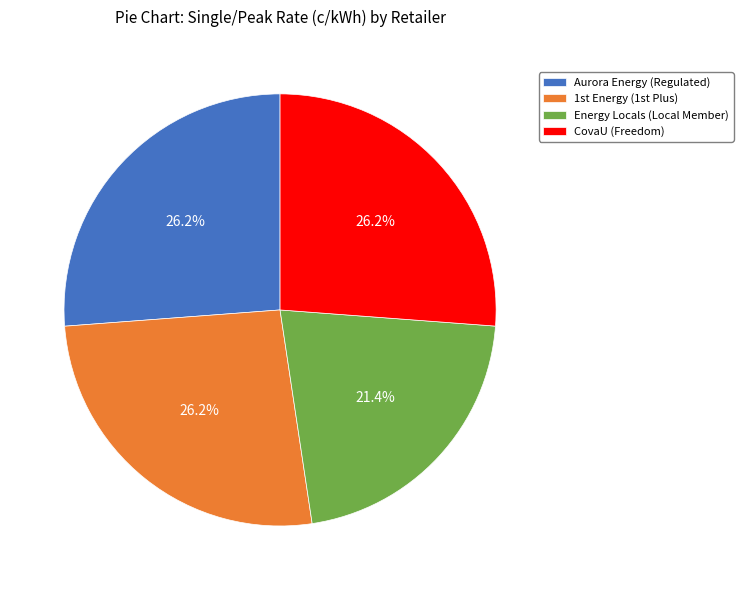

How much of the chart is everything except Energy Locals (Local Member)?

78.6%